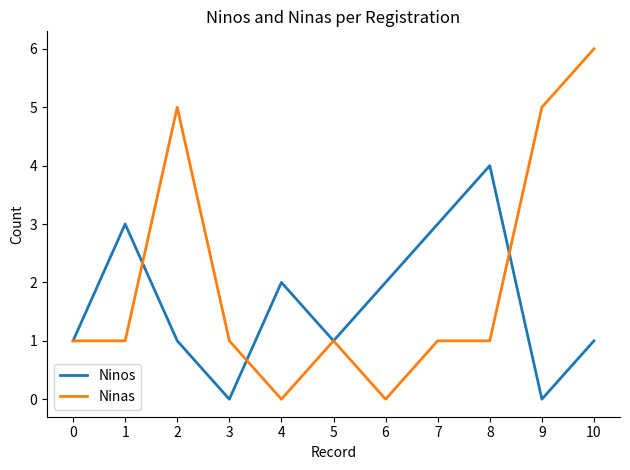

At which category is the sum across all series the highest?

10